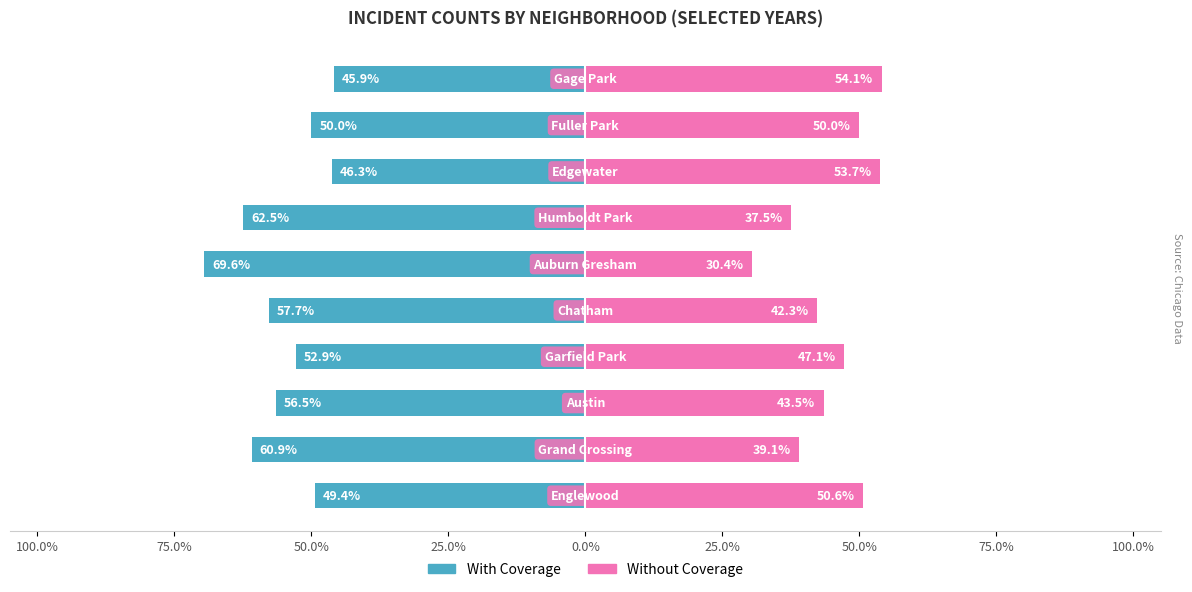

Between 25.0% and 100.0%, which series saw the biggest shift?

Without Coverage